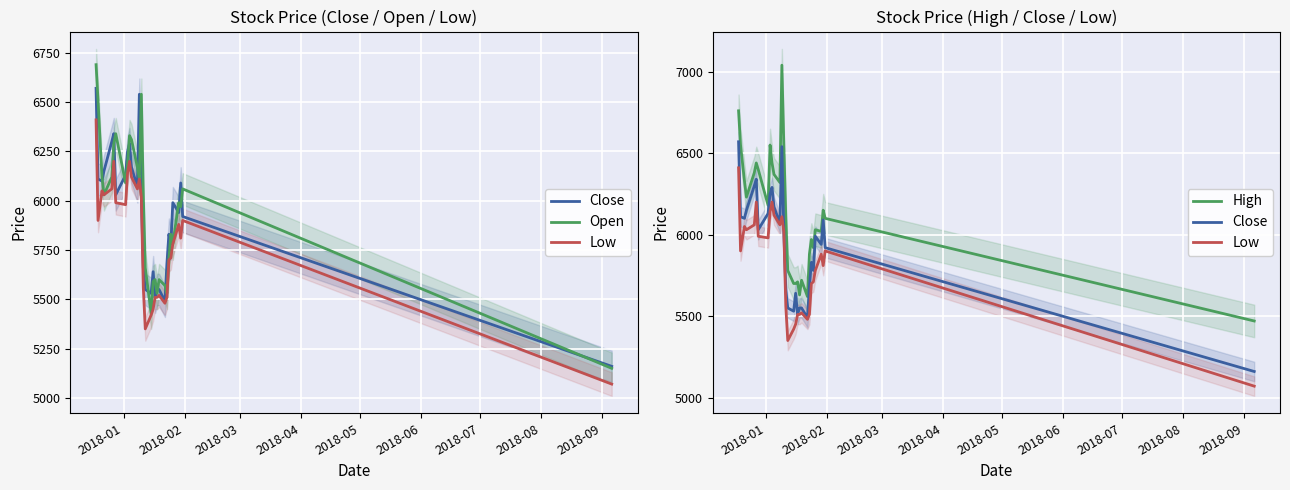

What is the sum of all High values?

184050